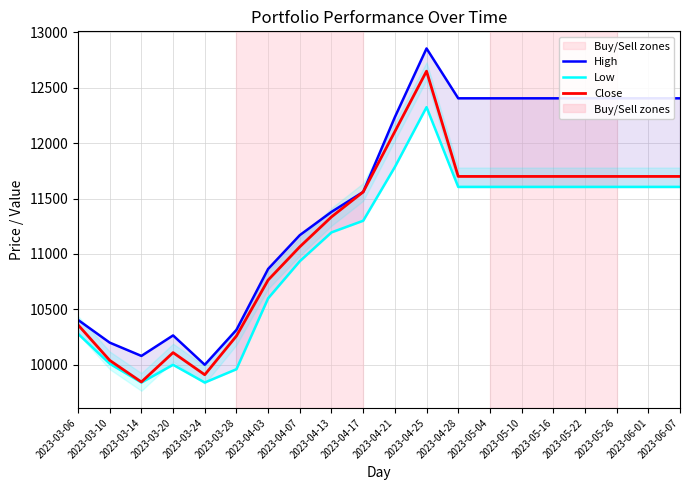

True or false: High has a value of 17955 at 2023-05-26.

False